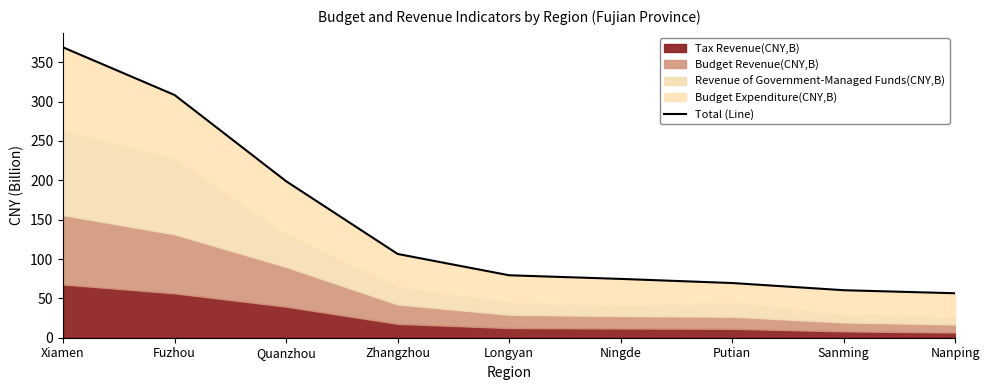

What position from the left is Quanzhou?

3